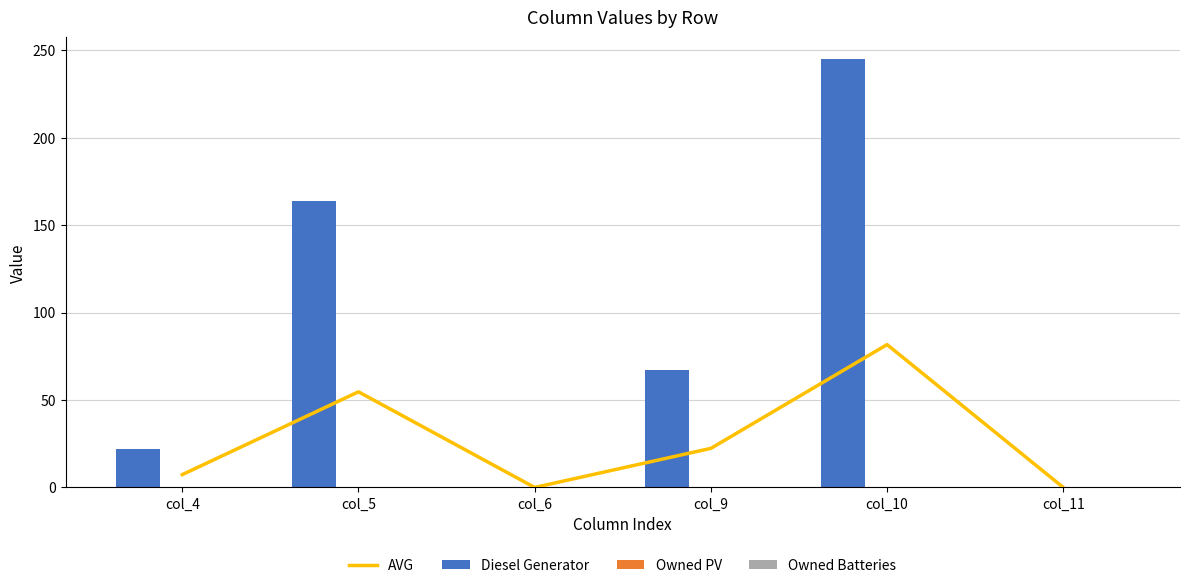

Where is Owned Batteries nearest to the value 0?

col_4